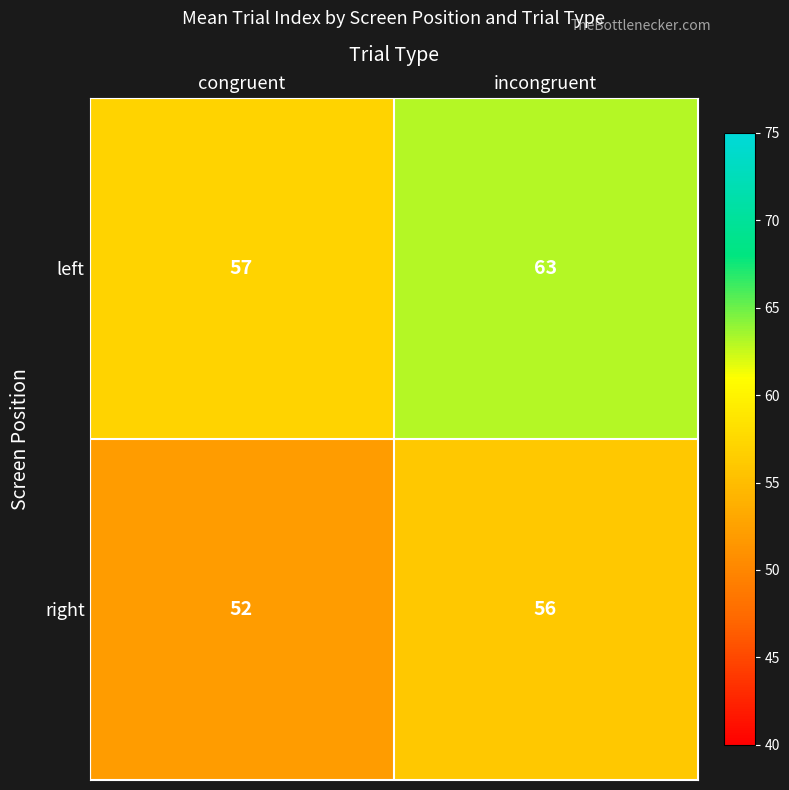

Which series has the widest spread of values?

left